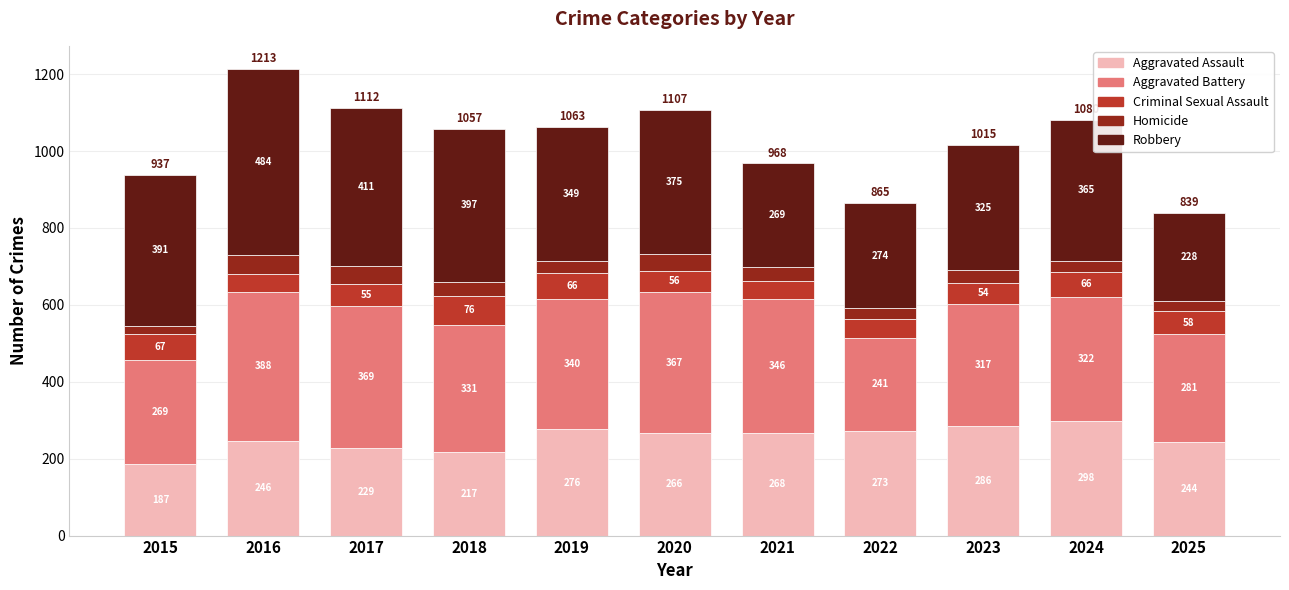

What is the lowest value of the Aggravated Assault series?

187